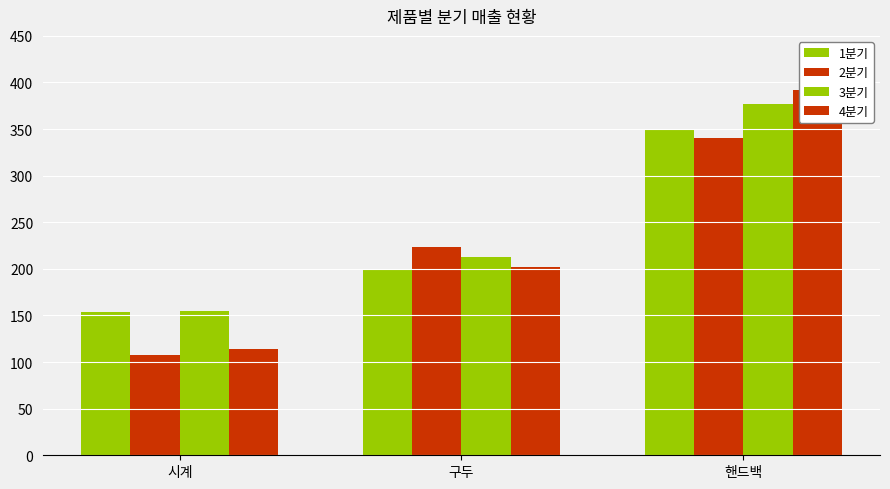

Rank the categories by 1분기 value from highest to lowest.

핸드백, 구두, 시계